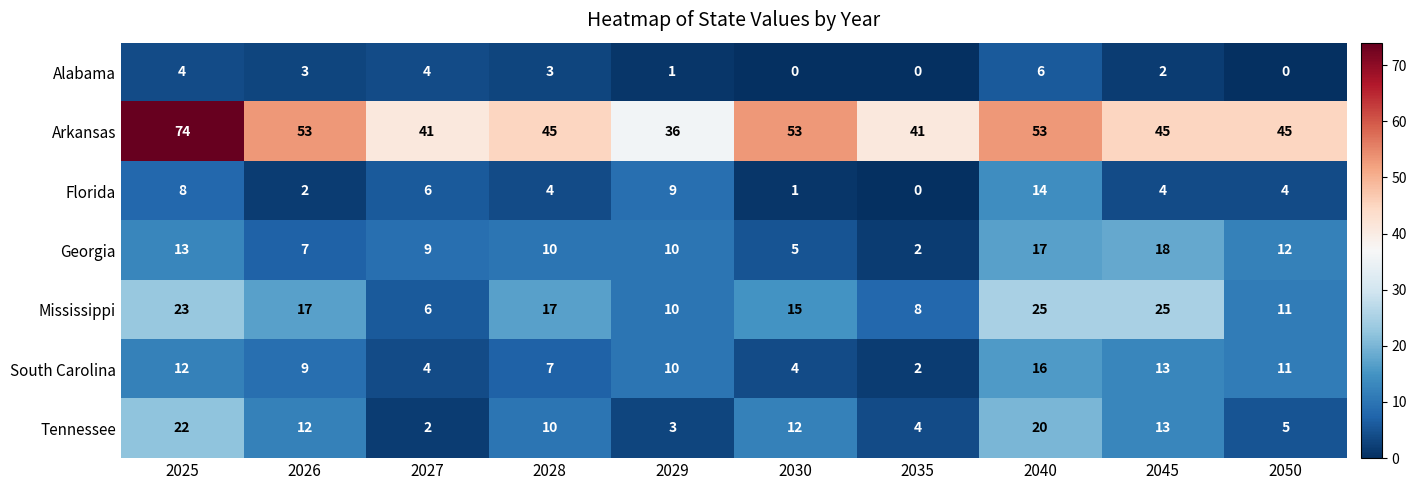

How many values in the Arkansas series are below 45?

3